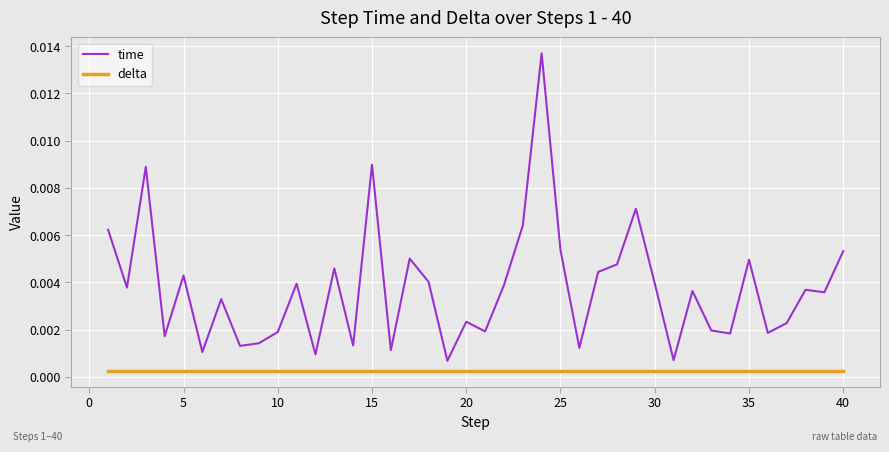

True or false: time has more than 2 points higher than both neighbors.

True